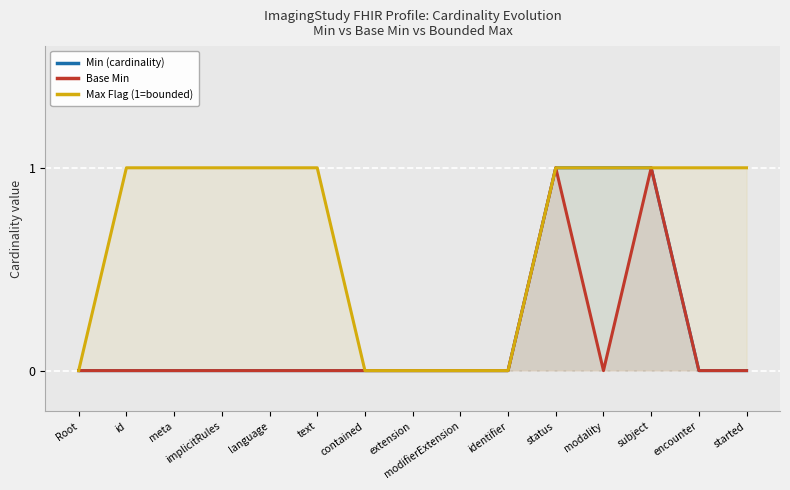

How many data points does each series have?

15